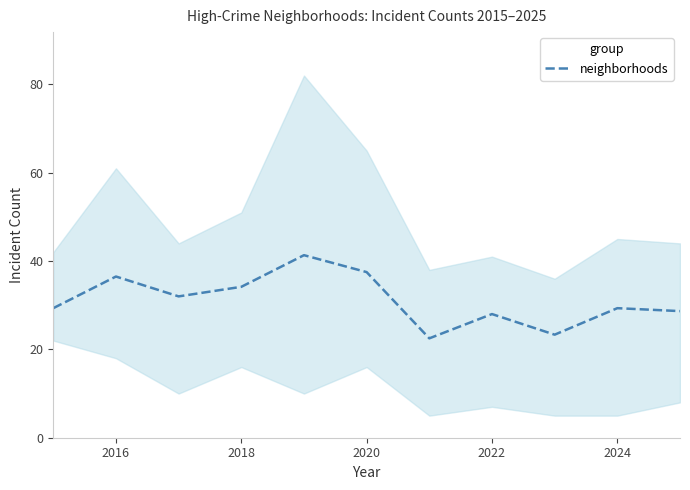

Is it true that neighborhoods equals 56.3 at 2020?

False